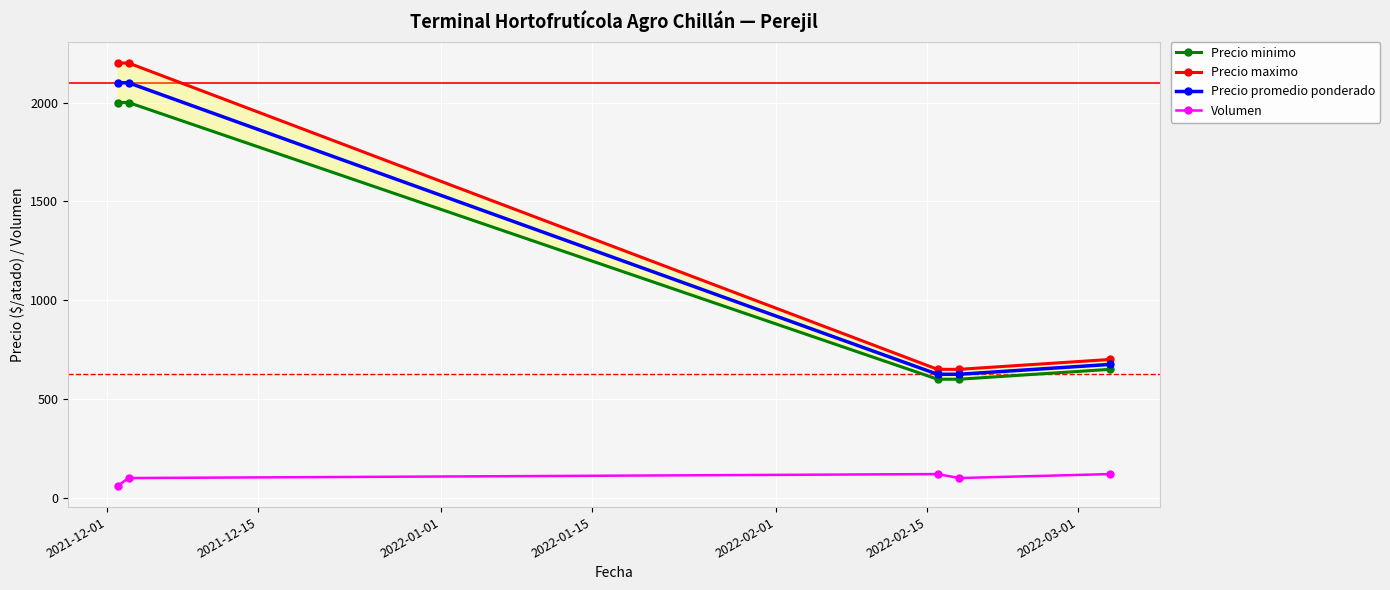

How many data points in Precio maximo are less than 700?

2